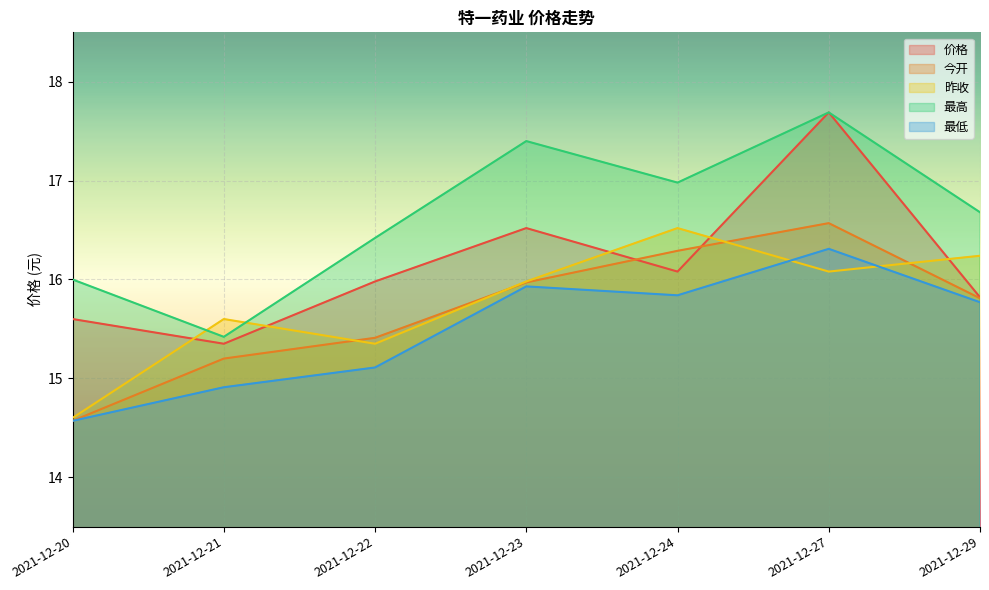

What is the maximum value for 最高?

17.7